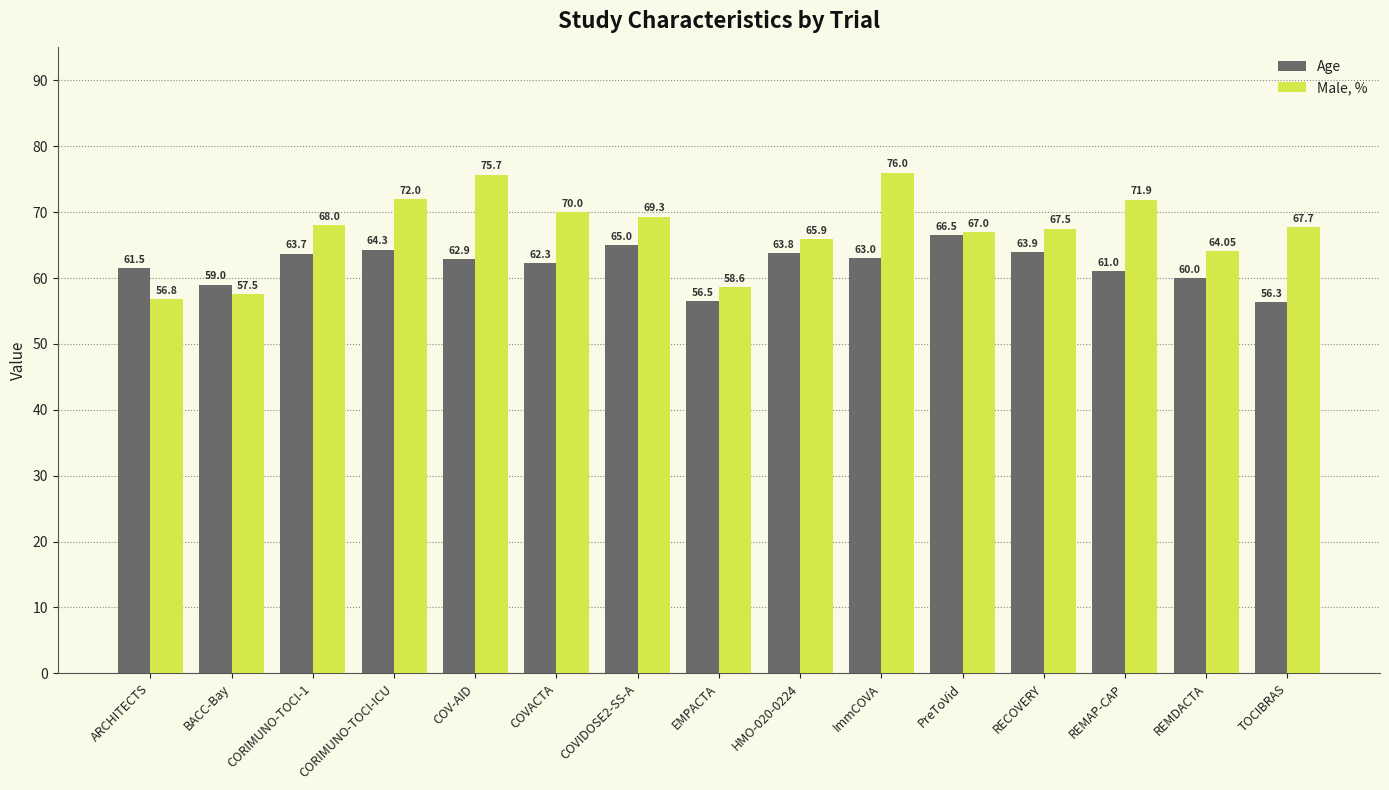

What is the approximate value of Male, % at COVIDOSE2-SS-A?

69.3